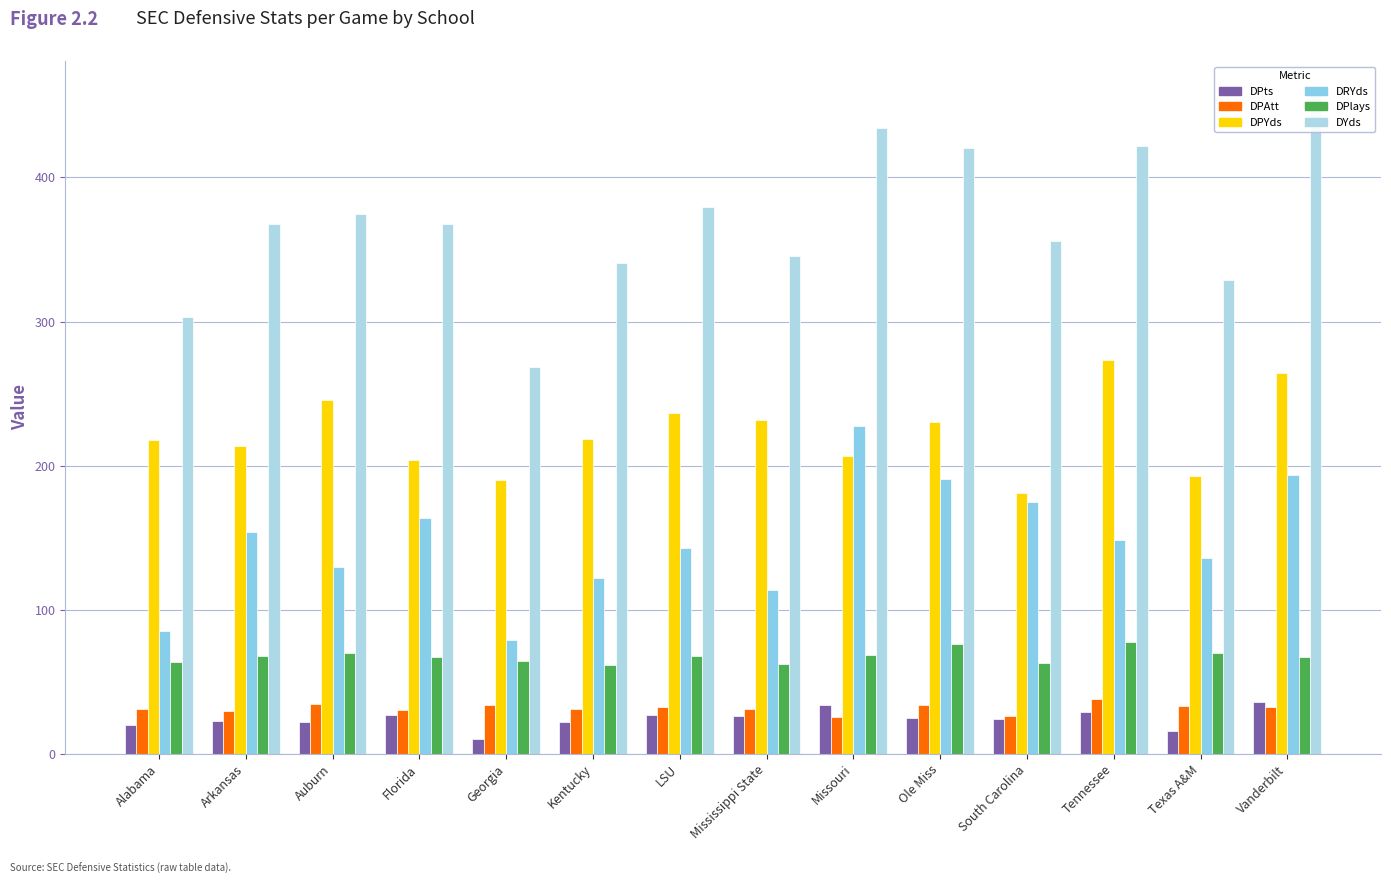

Which series has the largest total across all categories?

DYds